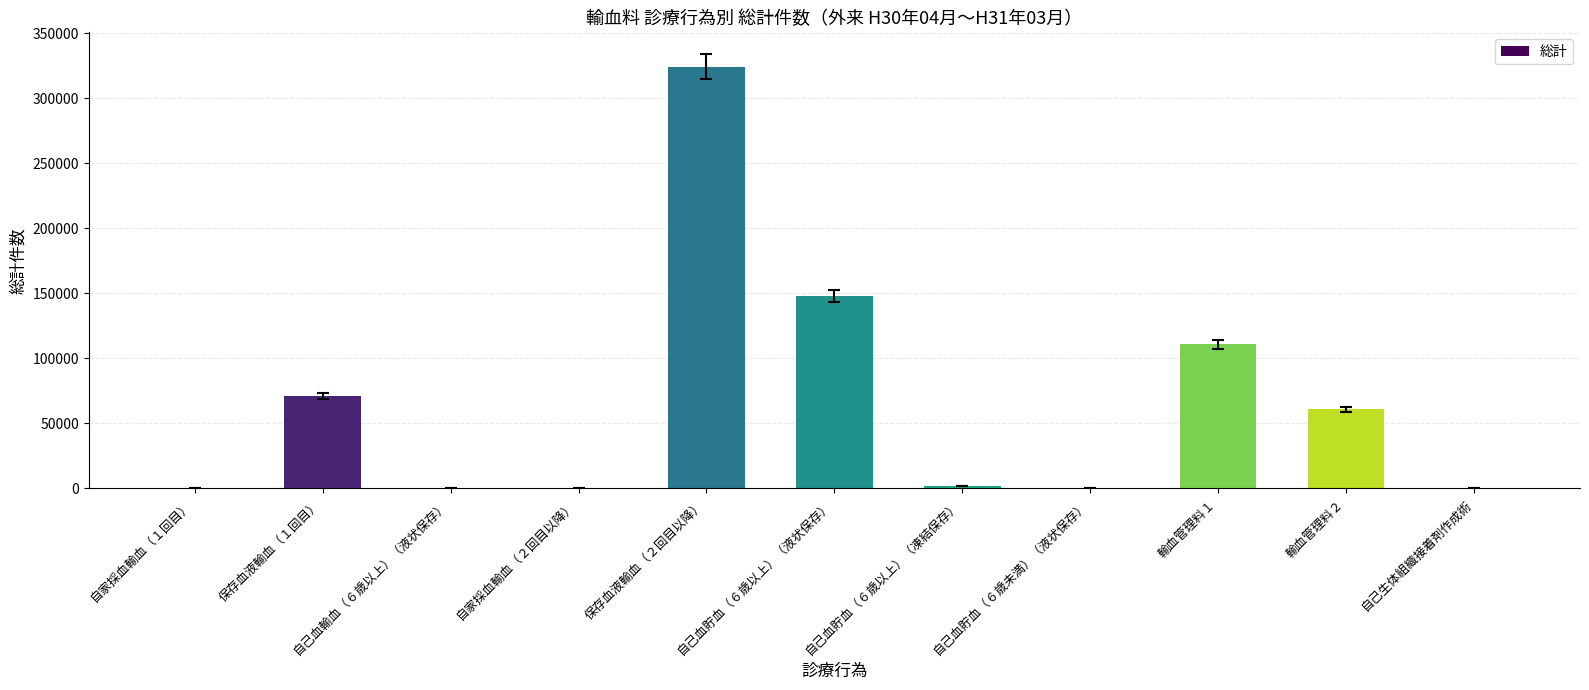

Which has a higher value, 保存血液輸血（２回目以降） or 自己血貯血（６歳以上）（液状保存）?

保存血液輸血（２回目以降）